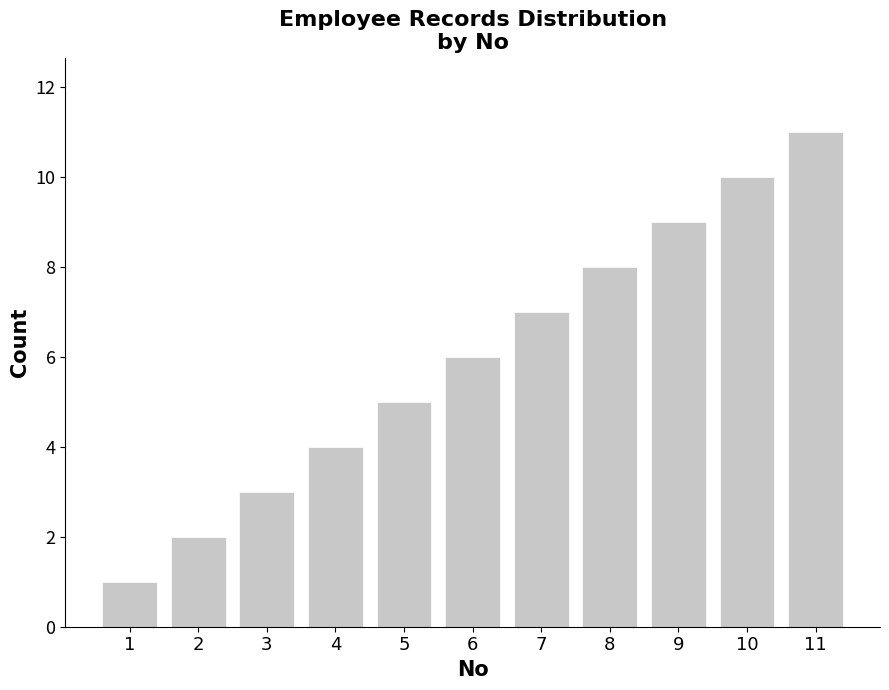

Rank the categories by value from lowest to highest.

1, 2, 3, 4, 5, 6, 7, 8, 9, 10, 11